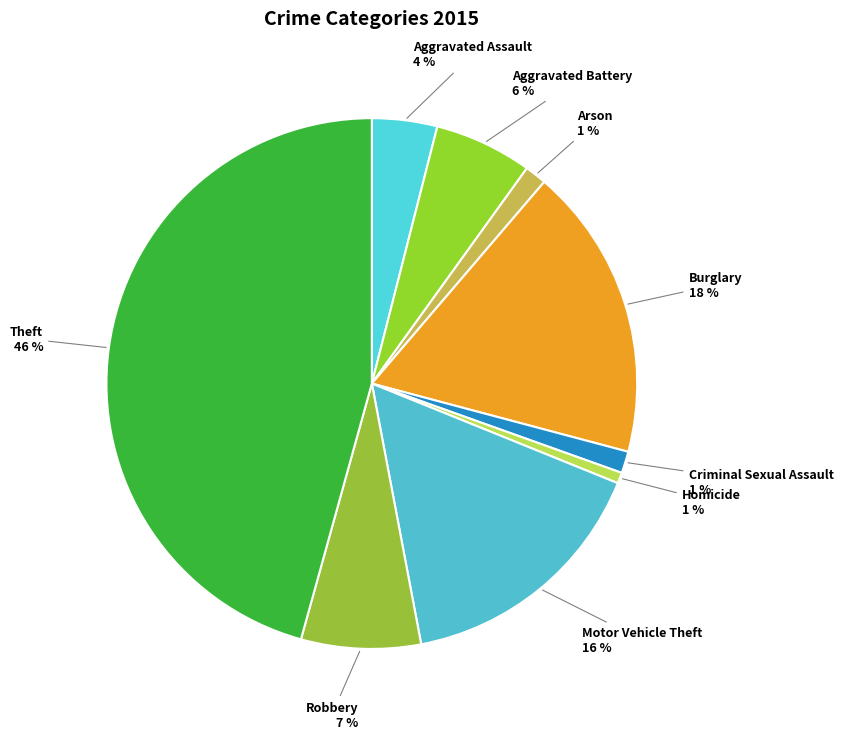

Is there a majority slice in this chart?

No